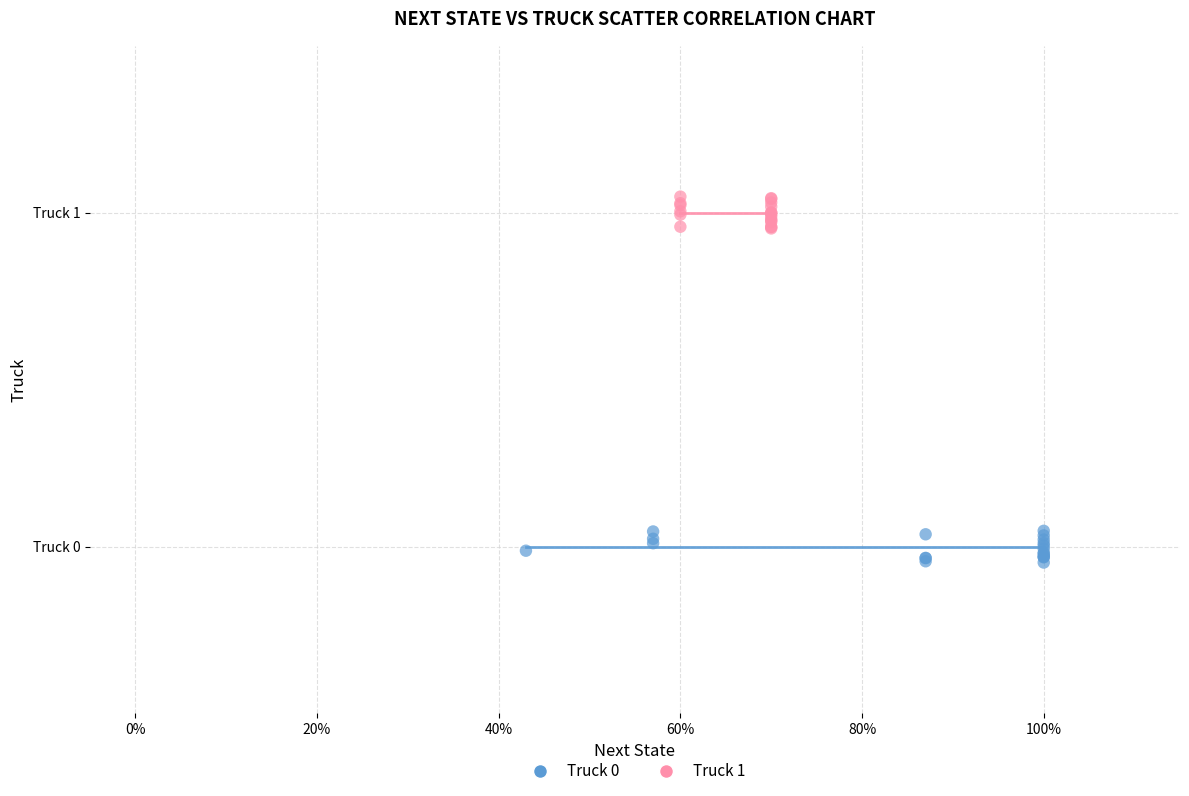

Which series reaches the maximum Y coordinate?

Truck 1